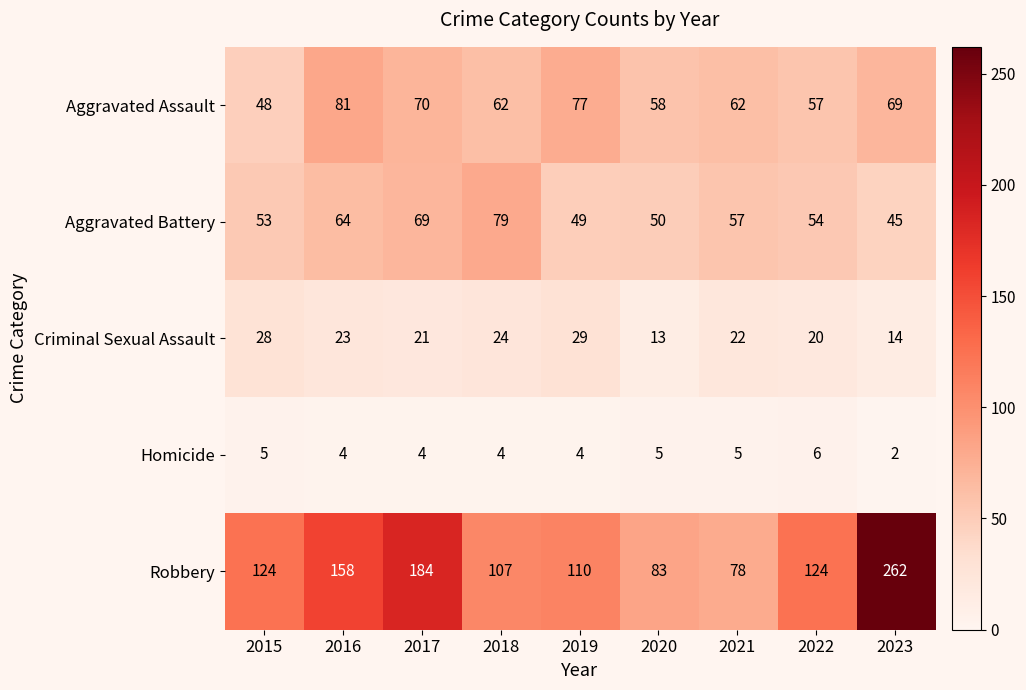

The value of Criminal Sexual Assault at 2016 is 23. True or false?

True